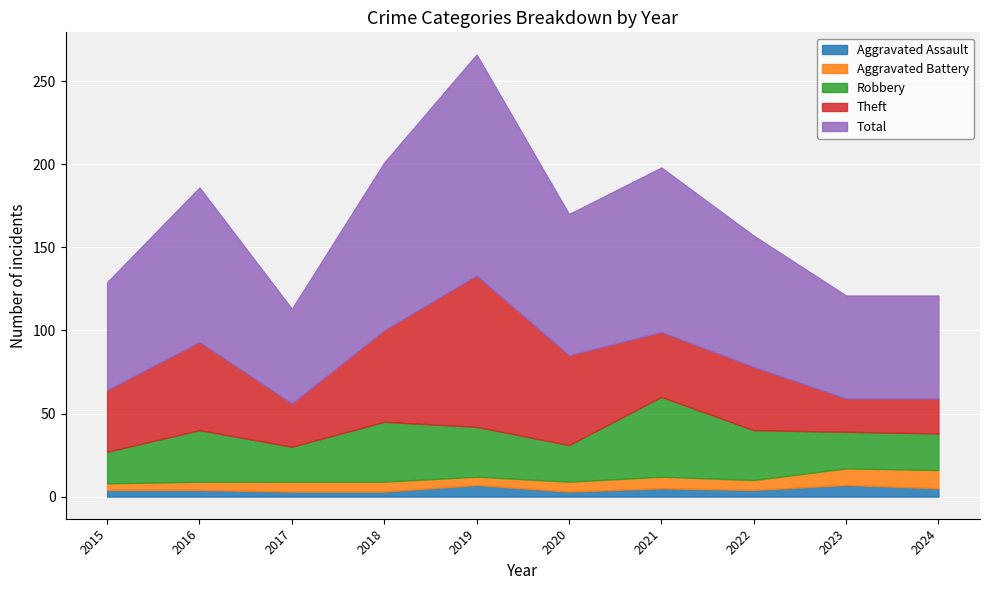

Which series has the widest spread of values?

Total